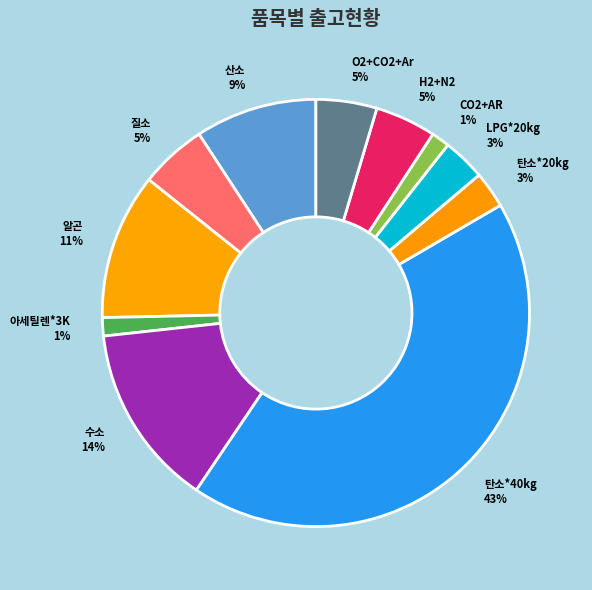

Does 알곤 represent more than half of the total?

No